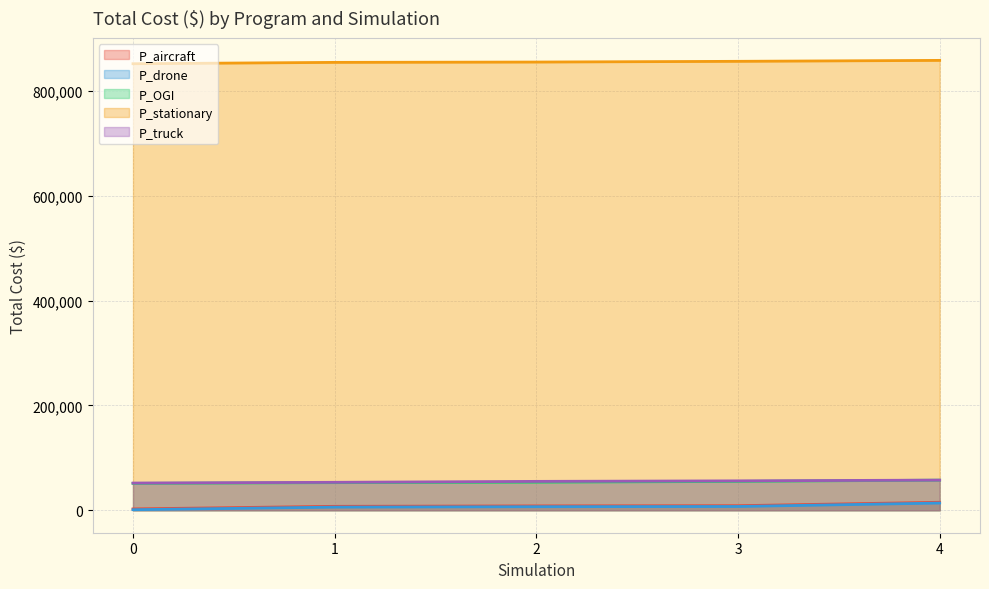

The value of P_stationary at 4 is 192554. True or false?

False